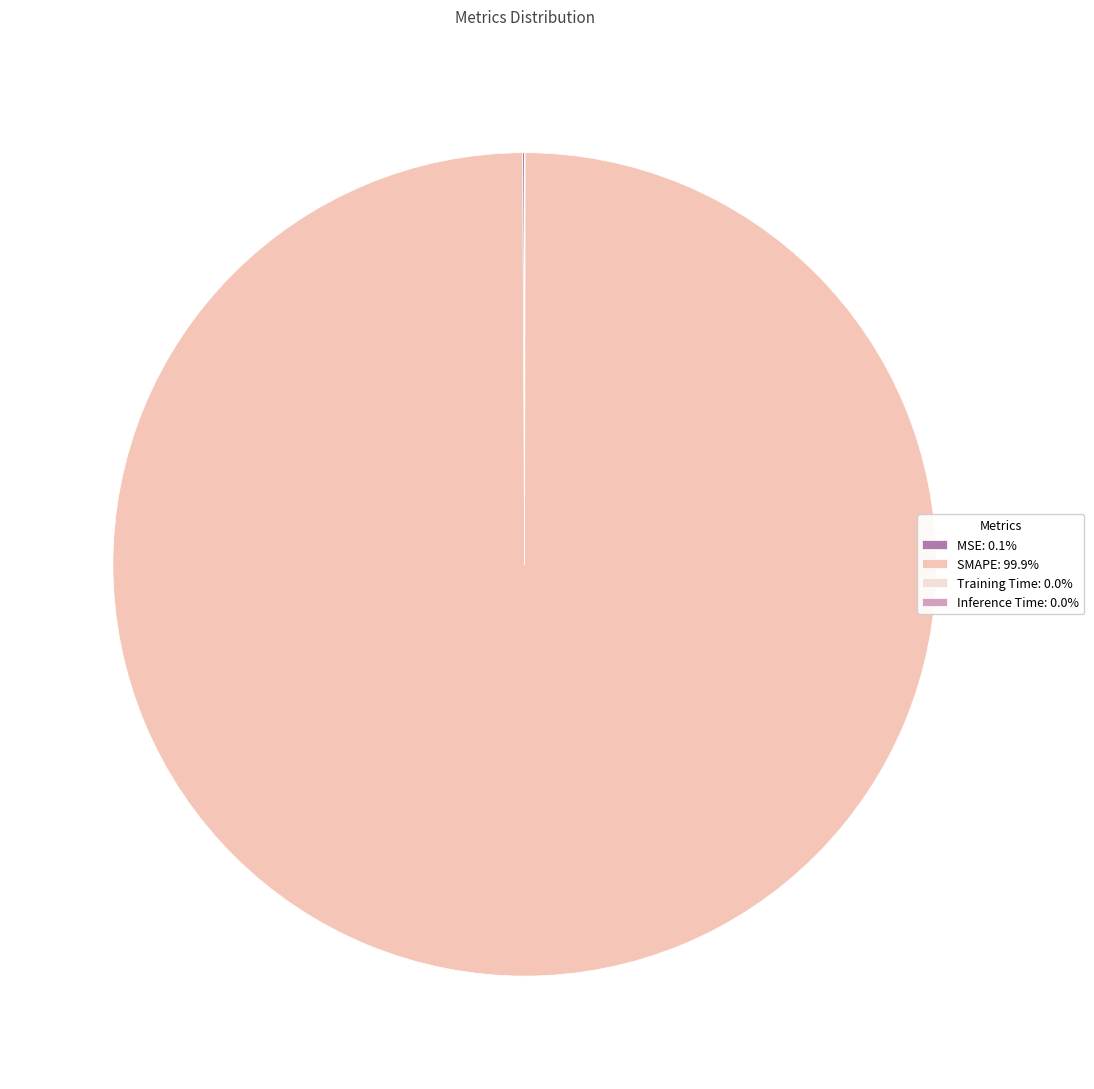

Does any single category account for the majority?

Yes